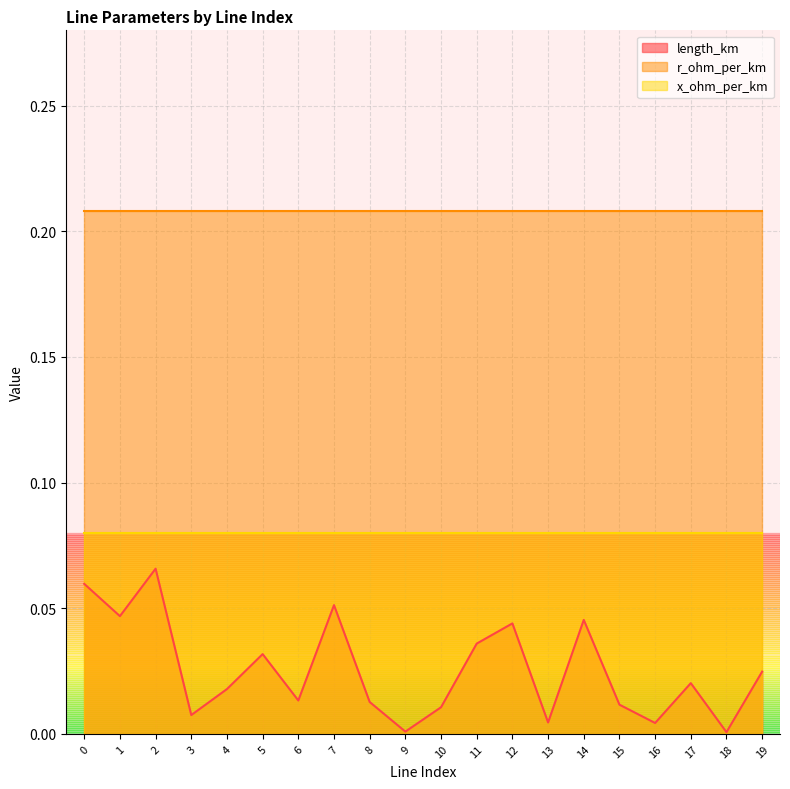

What is the sum of the r_ohm_per_km values at 9 and 0?

0.4